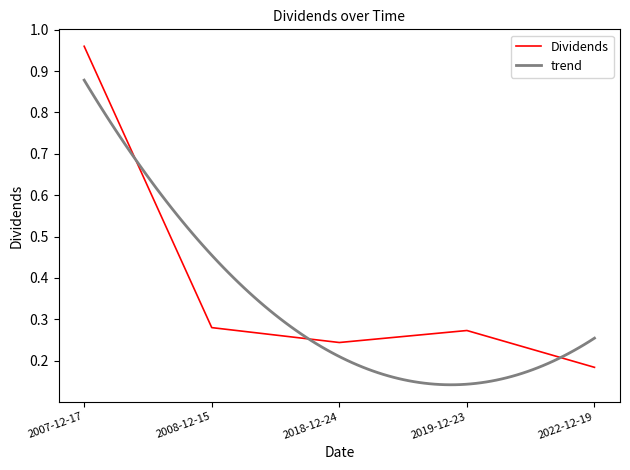

At which label is Dividends closest to 0?

2022-12-19